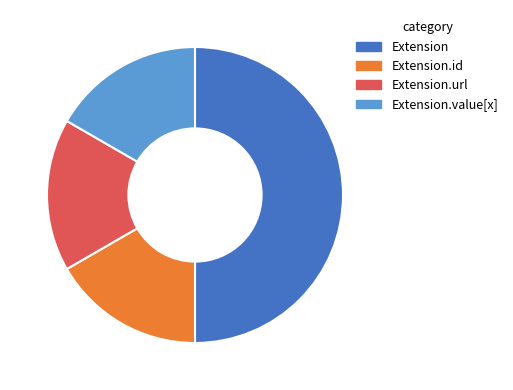

Which category has the biggest portion of the pie?

Extension